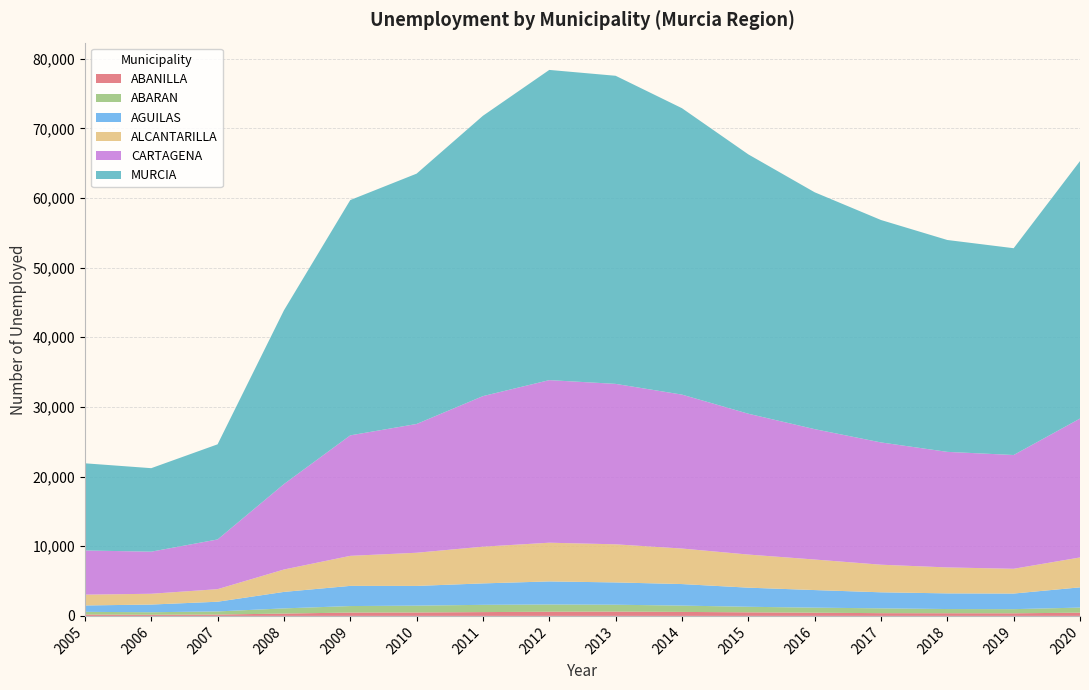

Reading right to left, extract all data points from this chart.

ABANILLA: 463	374	382	394	460	512	573	618	600	547	493	480	335	196	164	192
ABARAN: 730	596	604	691	725	798	907	986	1036	1041	981	934	744	446	363	389
AGUILAS: 2907	2240	2248	2303	2525	2744	3092	3202	3315	3079	2829	2896	2366	1393	1103	918
ALCANTARILLA: 4290	3556	3726	3962	4385	4753	5100	5471	5558	5273	4764	4313	3215	1804	1549	1553
CARTAGENA: 19944	16335	16592	17557	18720	20222	22100	23036	23343	21615	18489	17299	12267	7137	6043	6342
MURCIA: 36967	29689	30418	31933	34008	37235	41120	44234	44536	40250	35939	33781	24938	13658	11988	12516